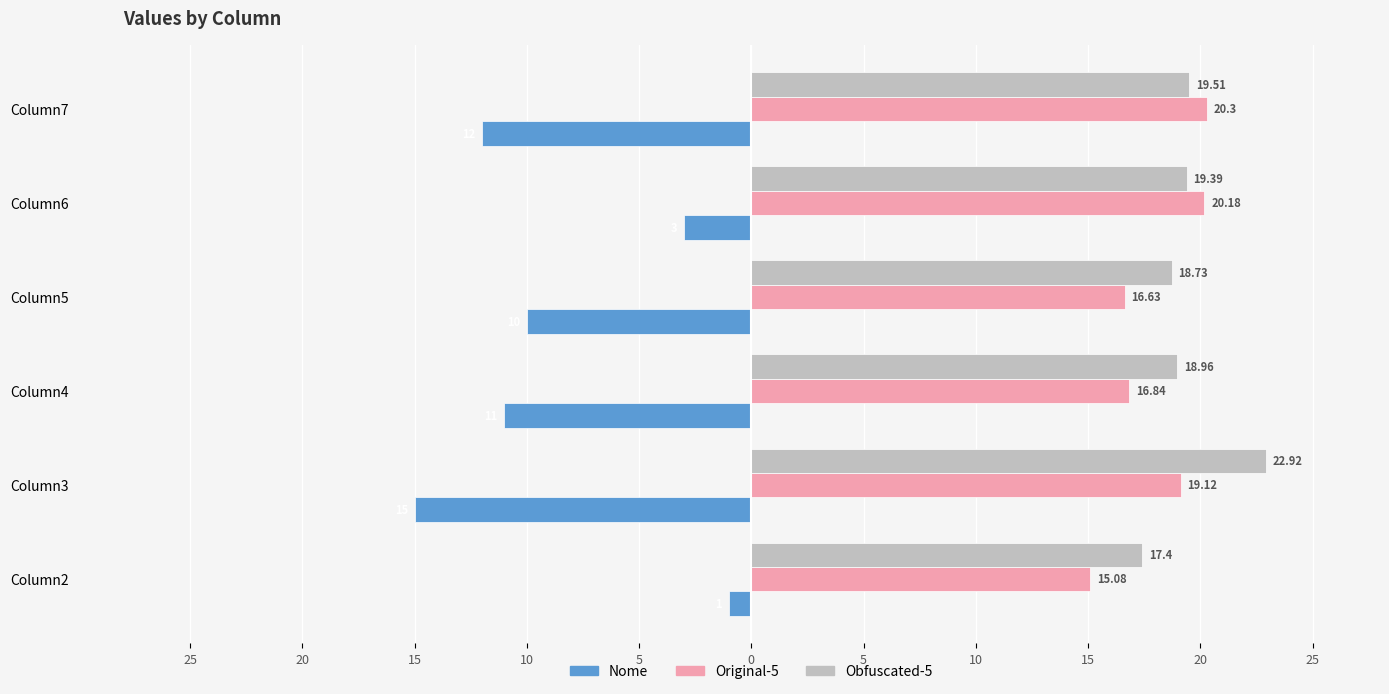

What are all the series names shown in the legend?

Nome, Original-5, Obfuscated-5